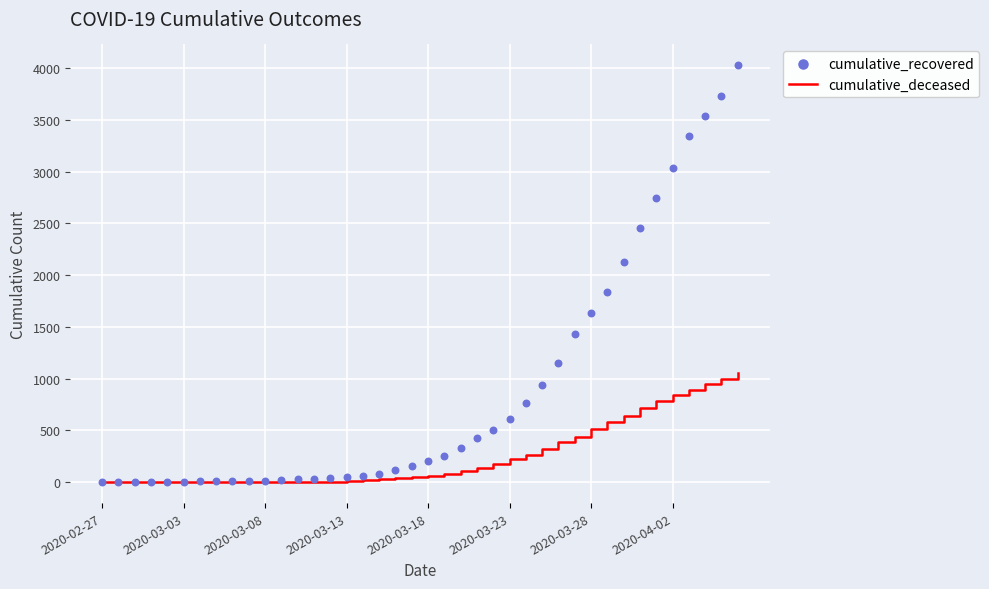

At how many categories does at least one series exceed 632?

14